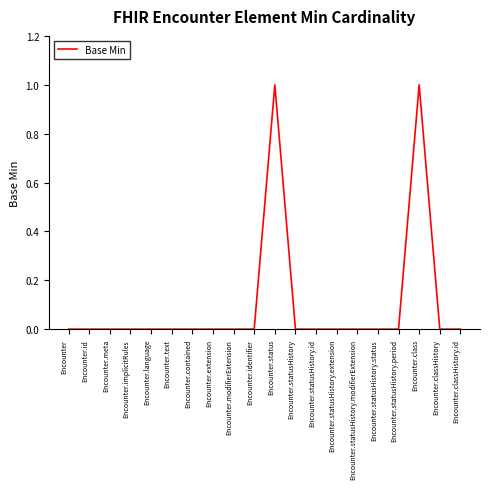

What is the difference between the maximum and minimum values?

1